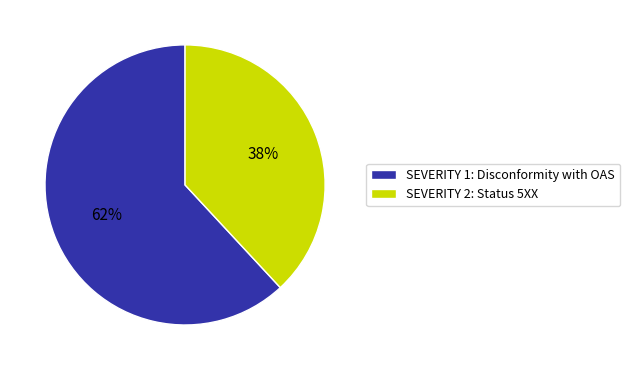

To the nearest percent, what percentage of the pie is SEVERITY 1: Disconformity with OAS?

62%